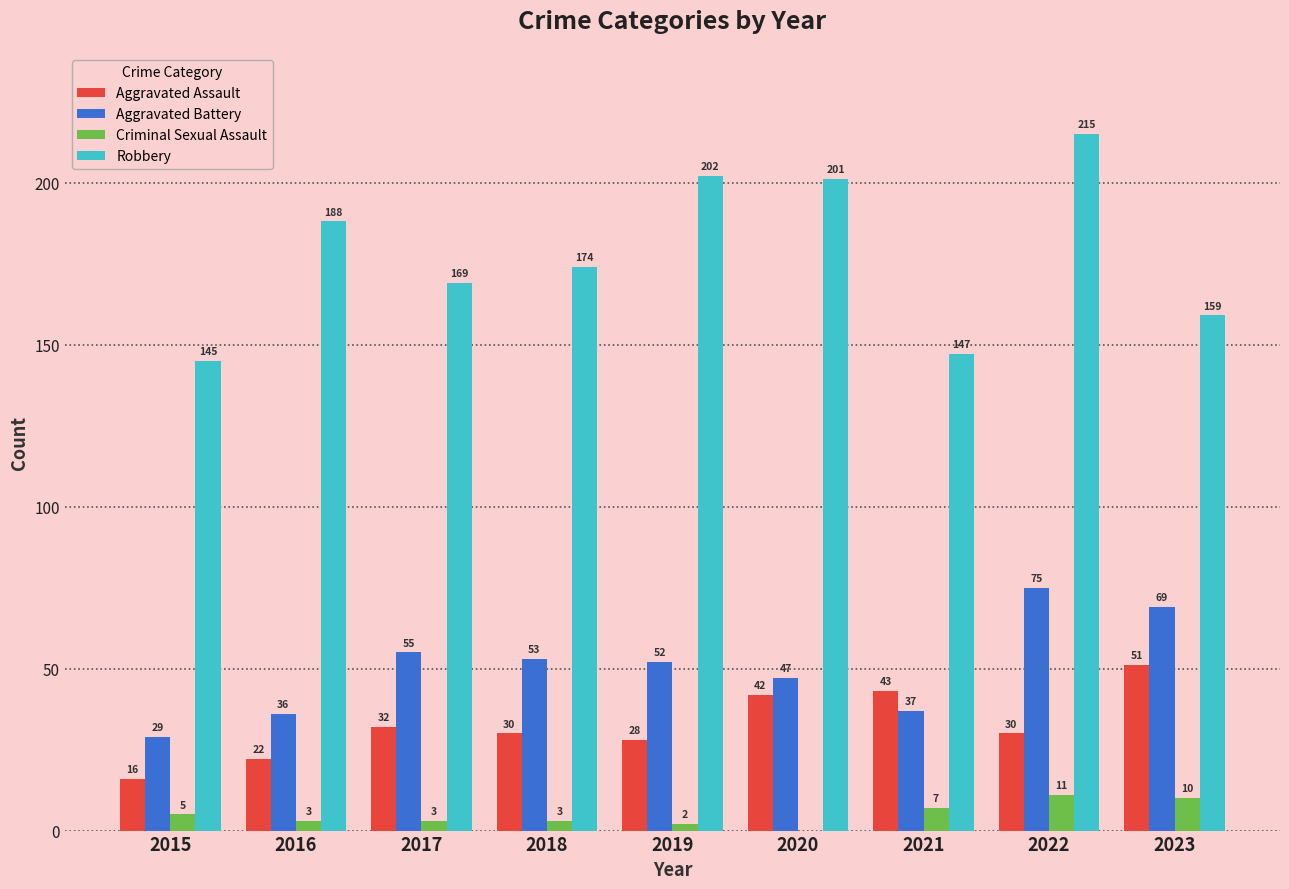

What is the difference between the Aggravated Assault values at 2020 and 2022?

12